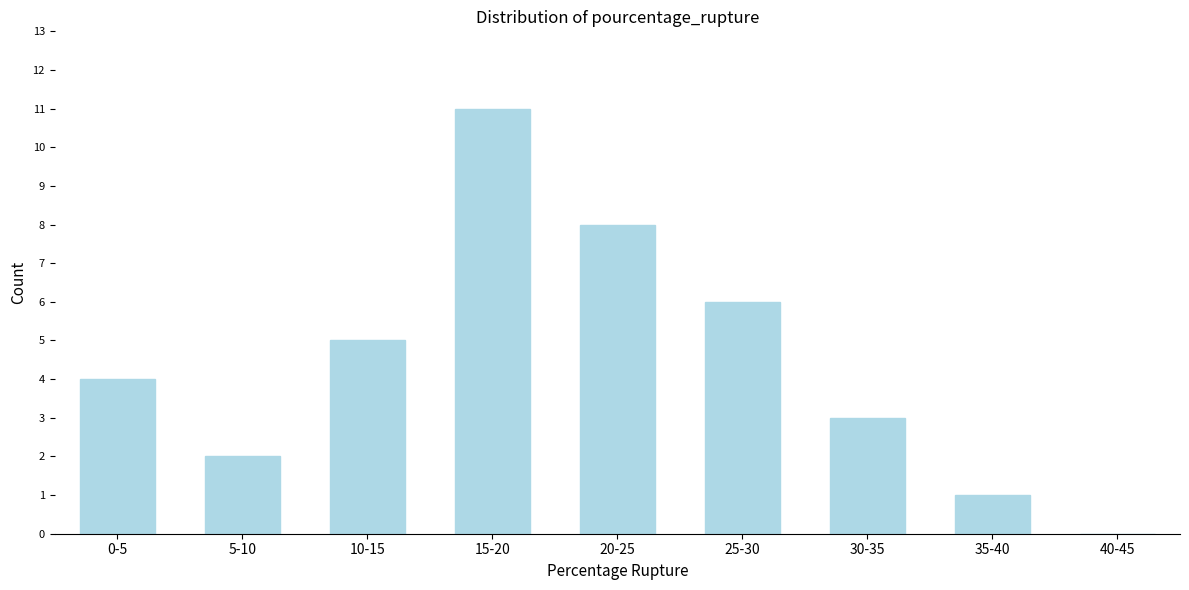

Reading left to right, transcribe all the data shown in this chart.

0-5=4	5-10=2	10-15=5	15-20=11	20-25=8	25-30=6	30-35=3	35-40=1	40-45=0